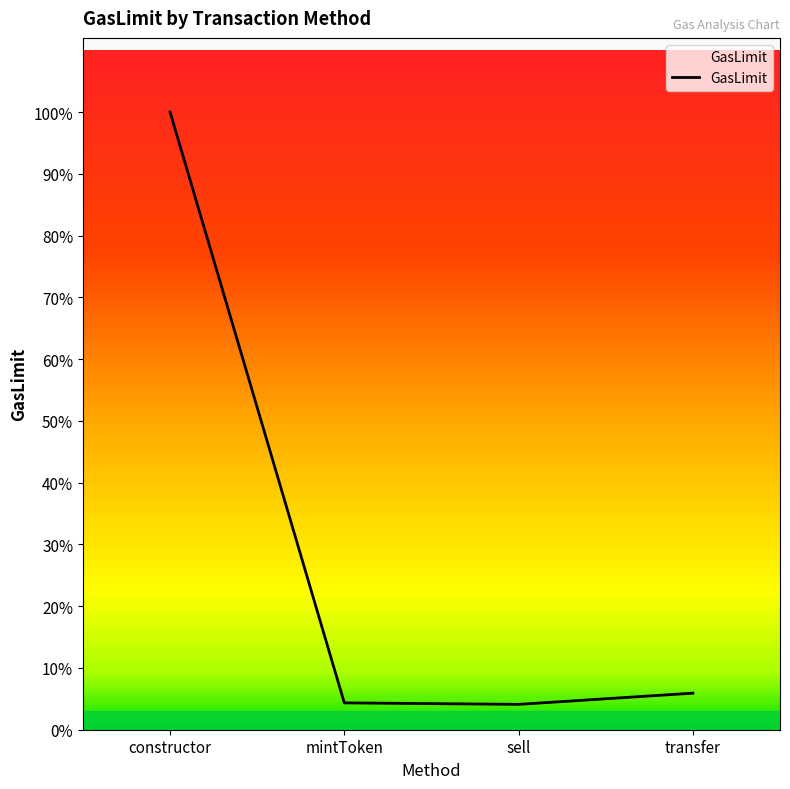

Does the chart have visible grid lines?

No